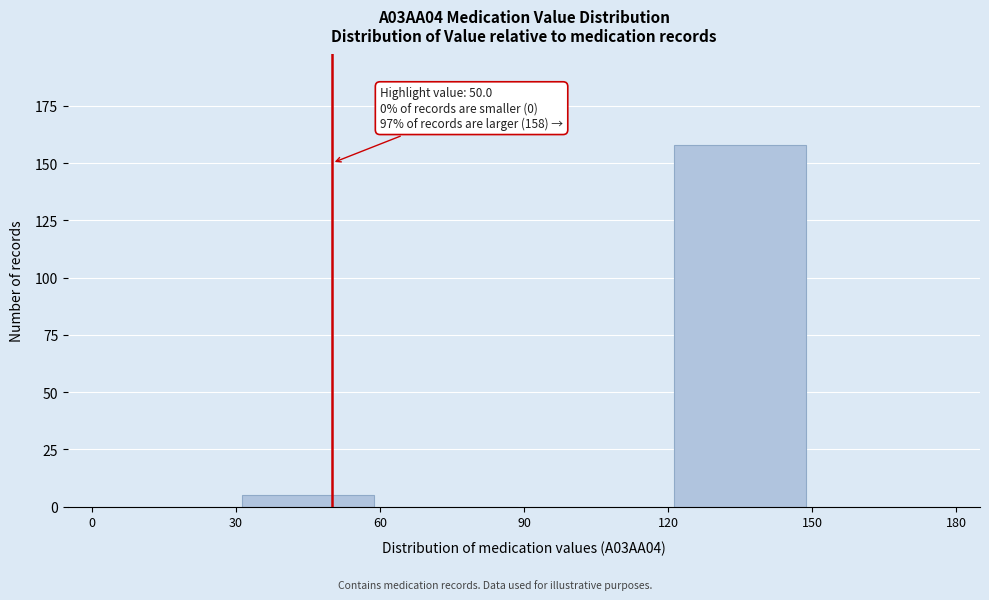

Over which range of the x-axis is the bar tallest?

120 to 150